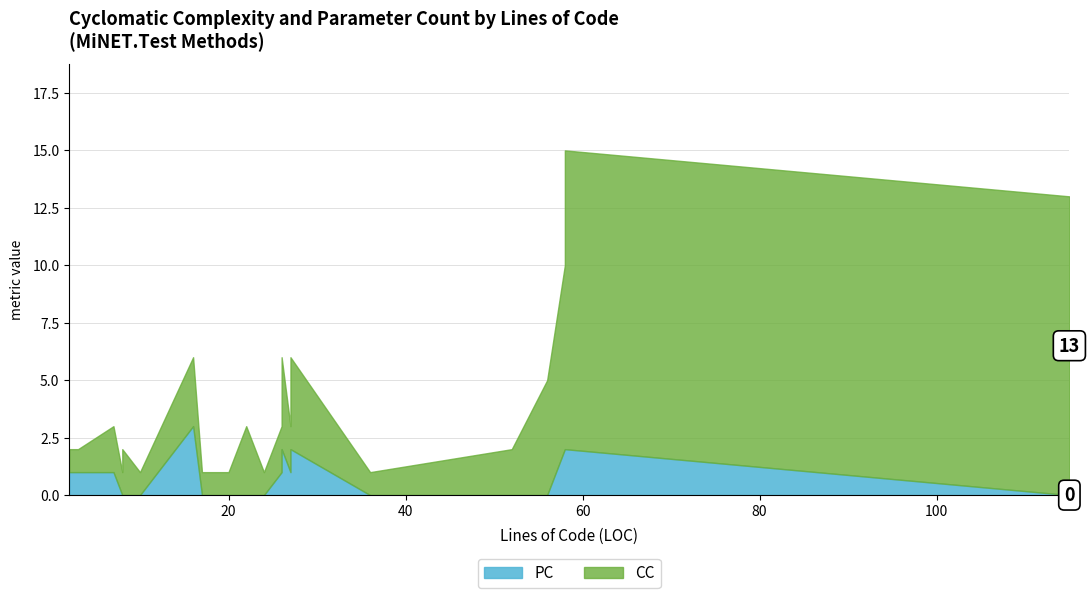

True or false: PC has more than 1 points higher than both neighbors.

True